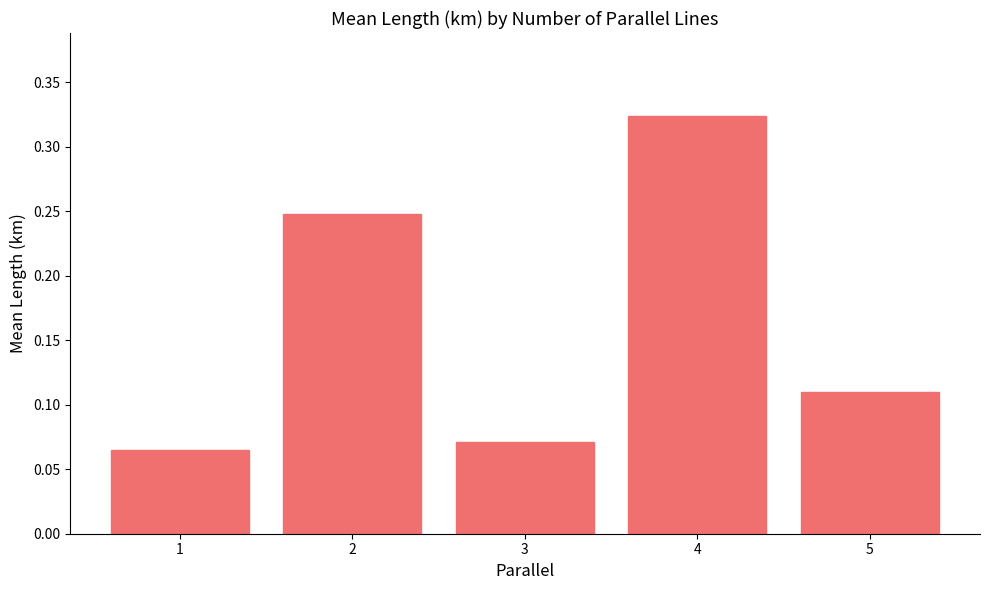

How many bars are there in total?

5